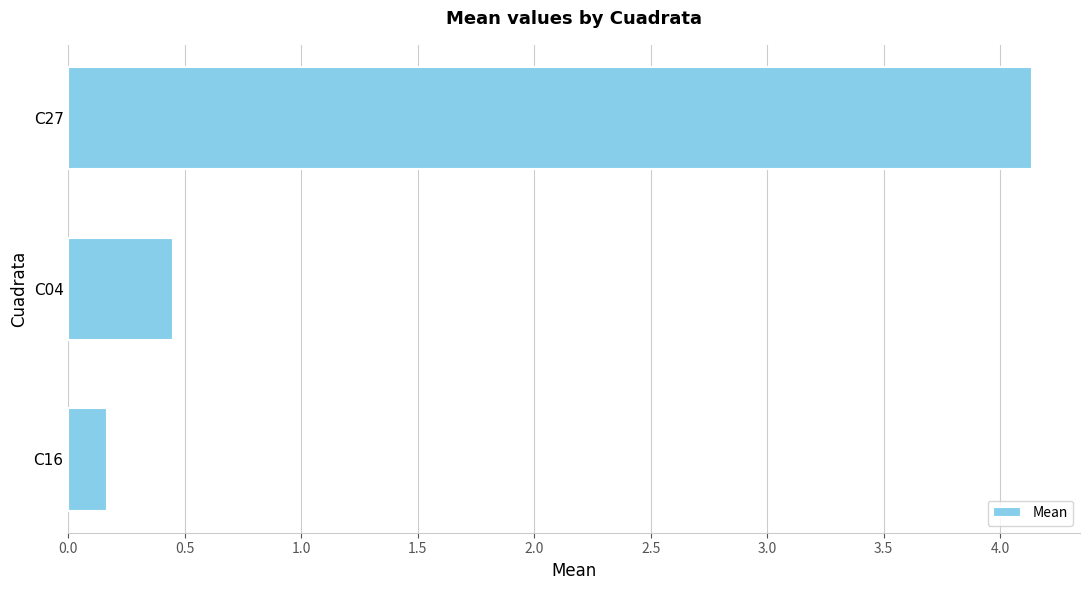

Does the chart contain stacked bars?

No